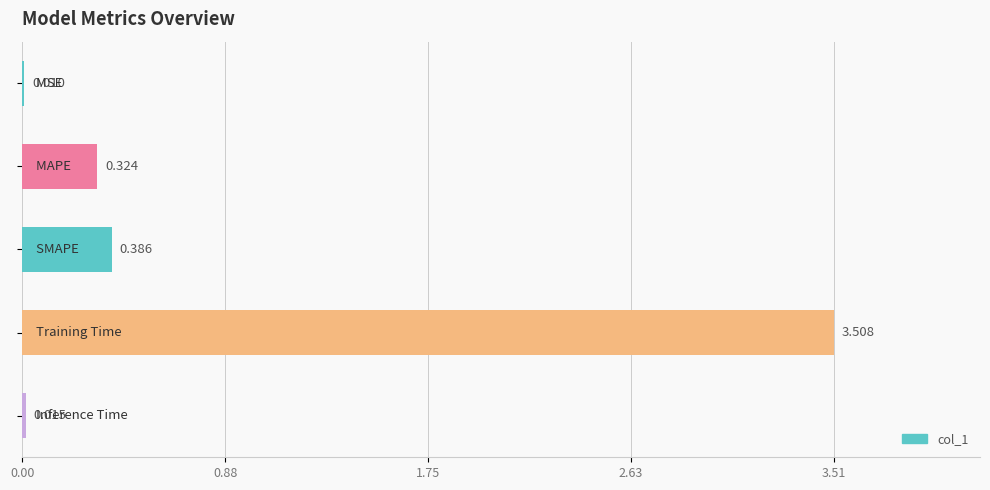

Are the bars horizontal?

Yes